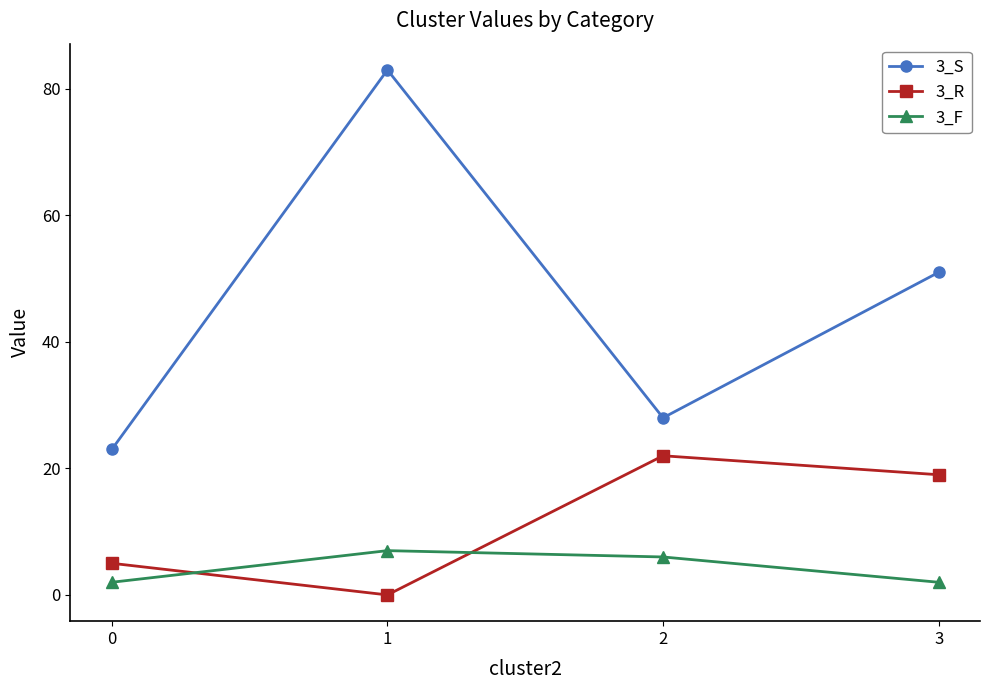

Reading right to left, extract all data points from this chart.

3_S: 3=51	2=28	1=83	0=23
3_R: 3=19	2=22	1=0	0=5
3_F: 3=2	2=6	1=7	0=2